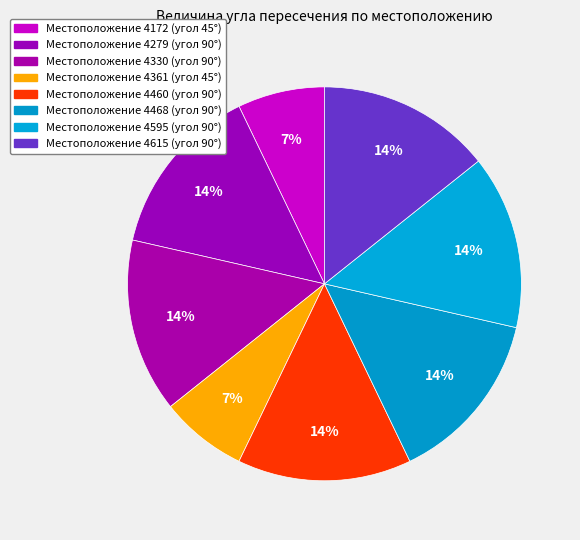

Rank the categories by value from highest to lowest.

4279, 4330, 4460, 4468, 4595, 4615, 4172, 4361